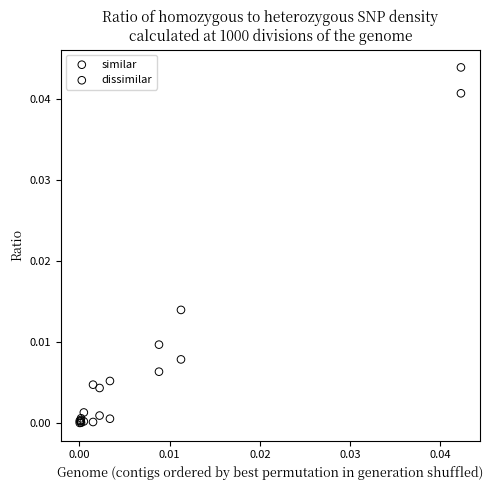

Which series has the largest Y range (max minus min)?

dissimilar